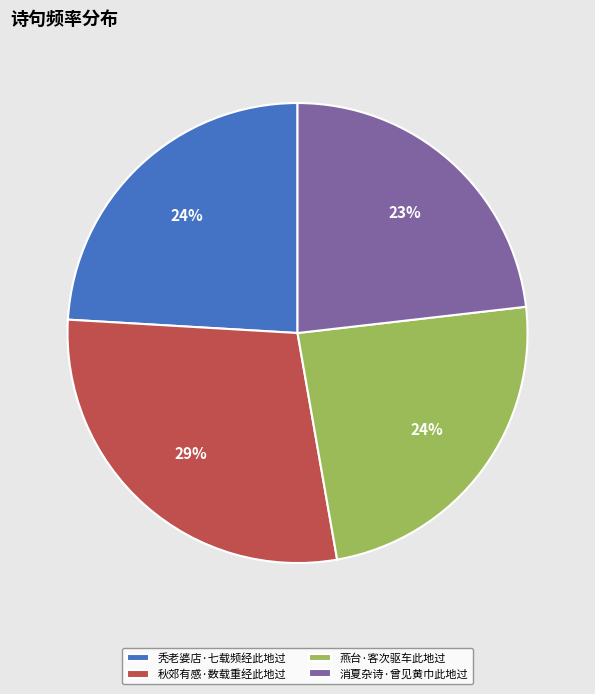

Between 燕台·客次驱车此地过 and 消夏杂诗·曾见黄巾此地过, which is larger?

燕台·客次驱车此地过